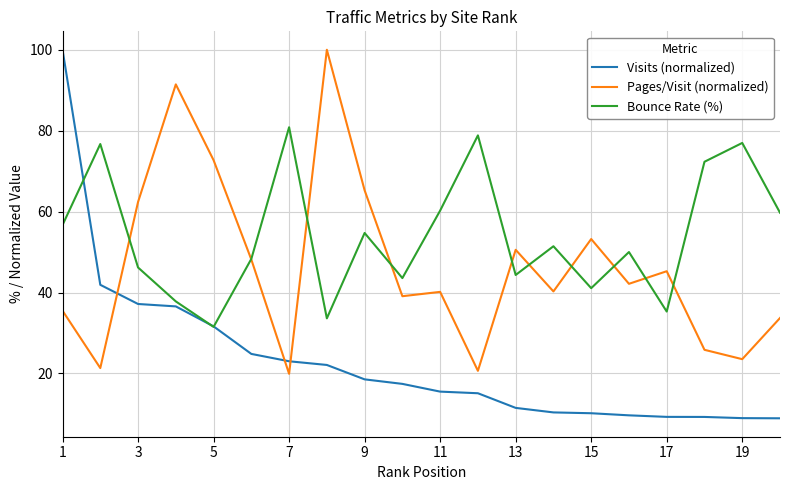

How many categories are shown in the chart?

20